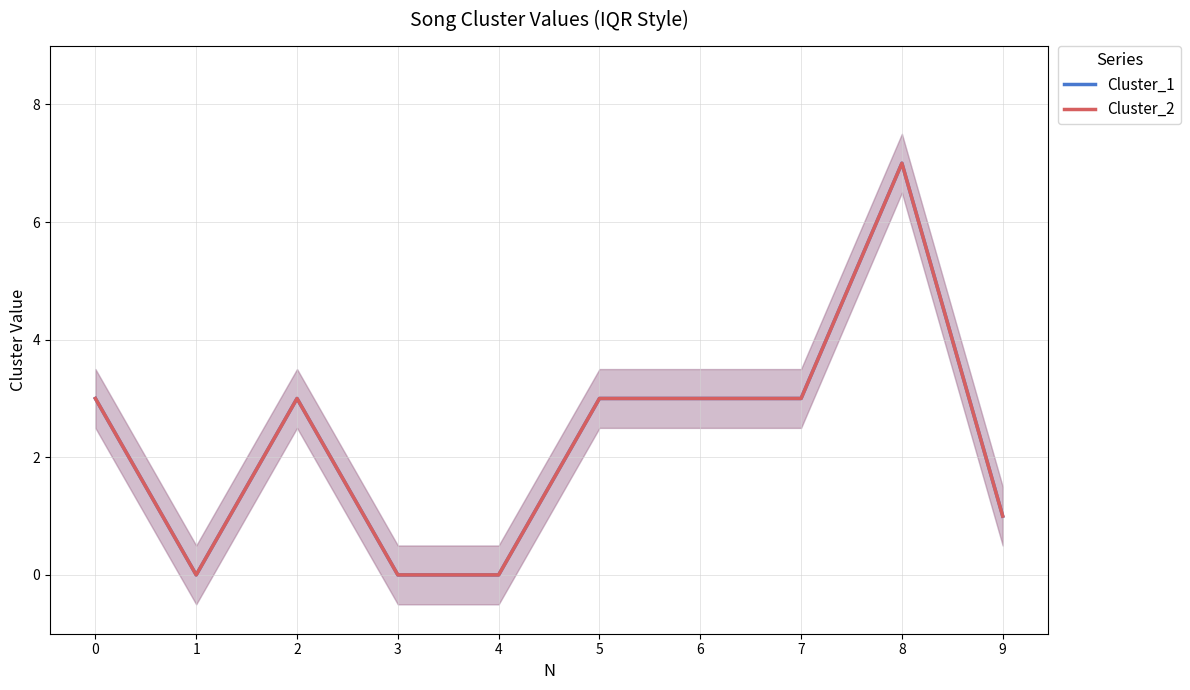

True or false: Cluster_2 and Cluster_1 cross at least once.

False